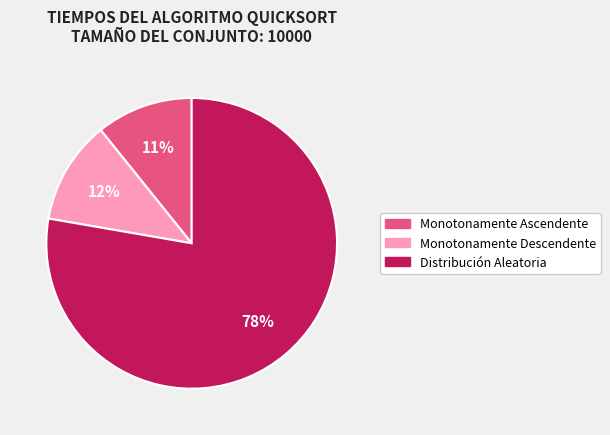

To the nearest percent, what percentage of the pie is Monotonamente Descendente?

12%